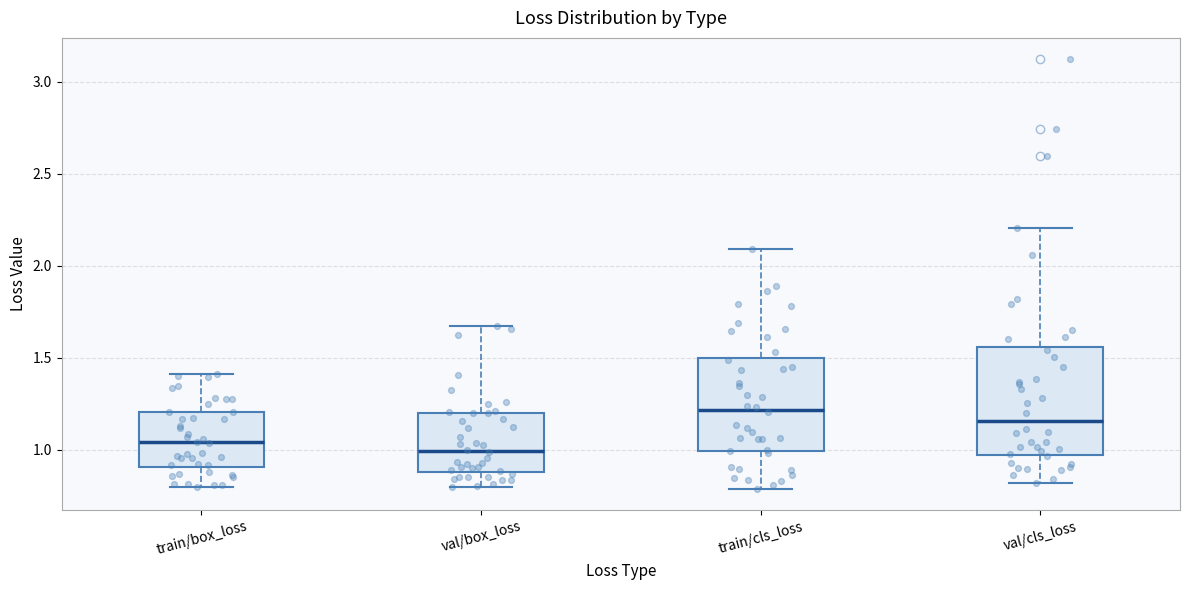

Reading left to right, read every box against the y-axis: the position of its median line, the range the box covers, and the ends of its whiskers. The values are not printed on the chart, so give them approximately, as read against the axis.

train/box_loss: median 1.05, box 0.90 to 1.20, whiskers 0.80 to 1.40
val/box_loss: median 1.00, box 0.90 to 1.20, whiskers 0.80 to 1.65
train/cls_loss: median 1.20, box 1.00 to 1.50, whiskers 0.80 to 2.10
val/cls_loss: median 1.15, box 0.95 to 1.55, whiskers 0.80 to 2.20